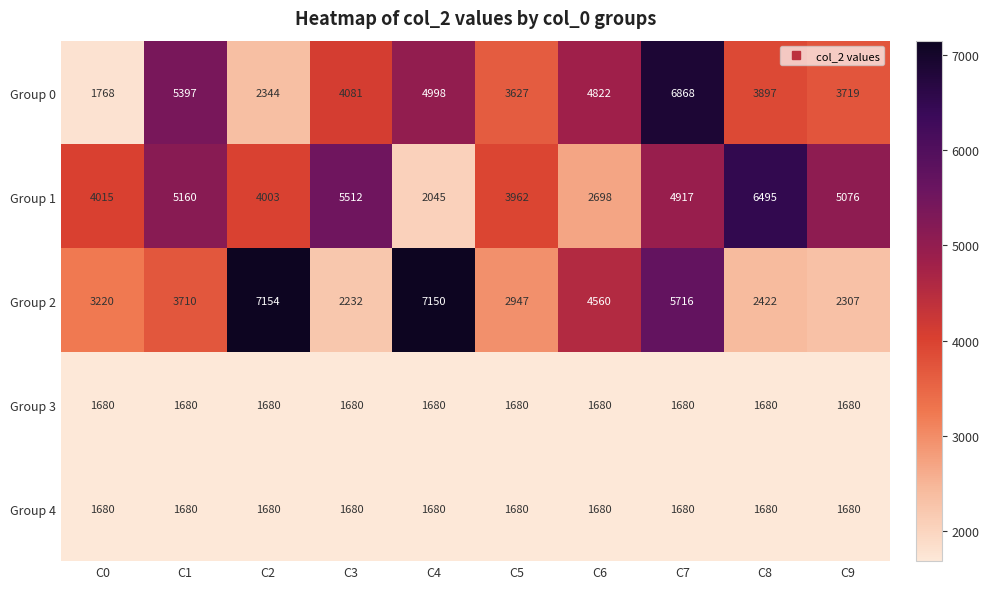

What is the total value across all series at C4?

17553